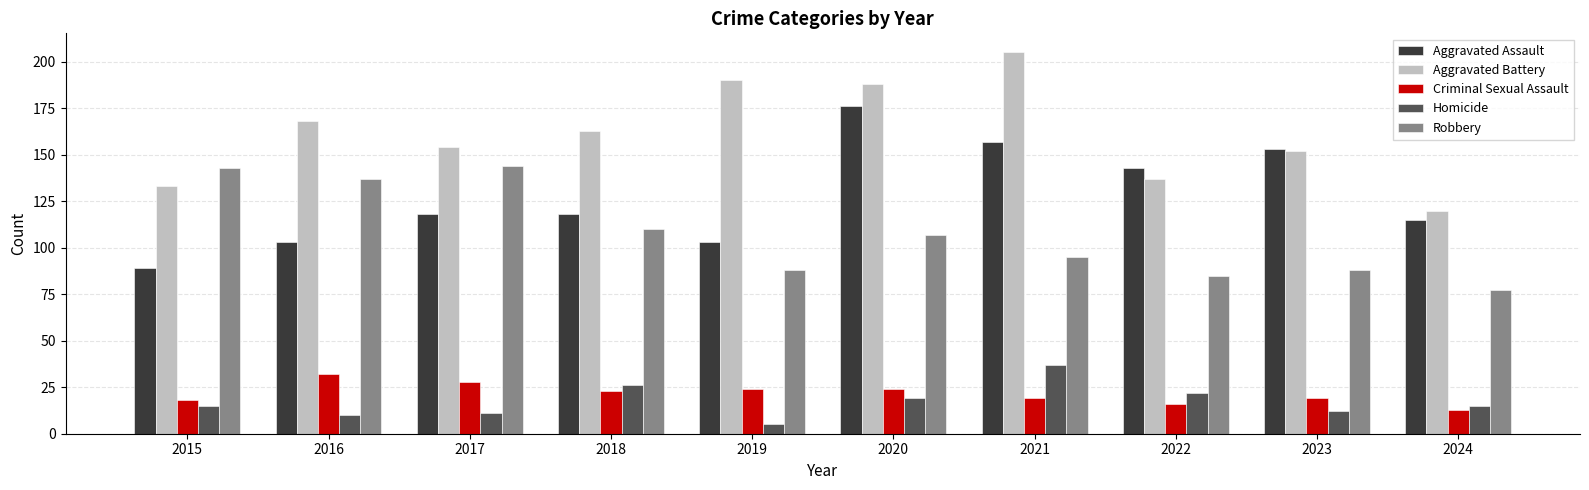

How many data points in Aggravated Battery are less than 163?

5